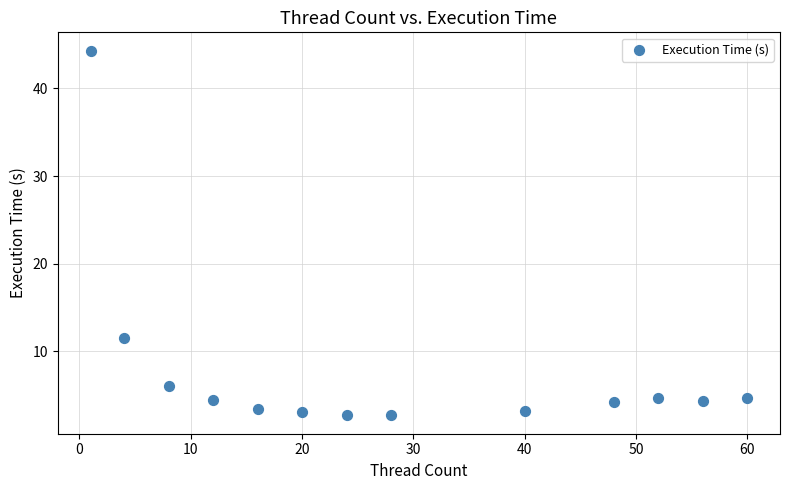

What Y value in the scatter plot is closest to 23?

11.5